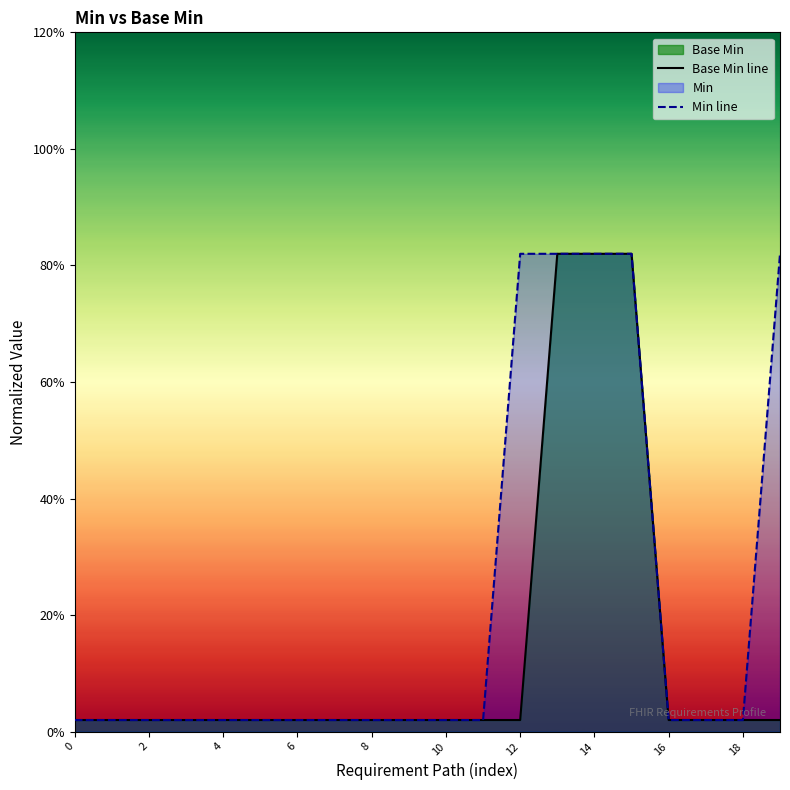

Does the chart display data point markers on the line(s)?

No